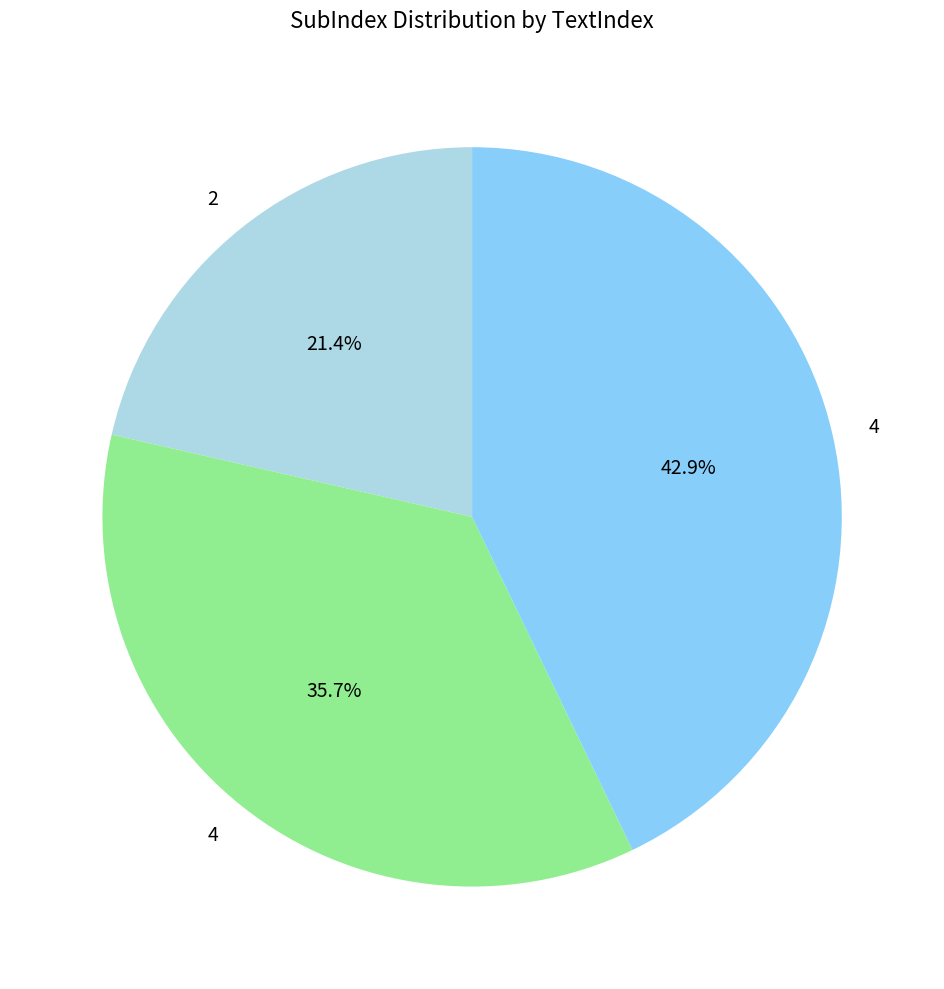

Is there a majority slice in this chart?

No